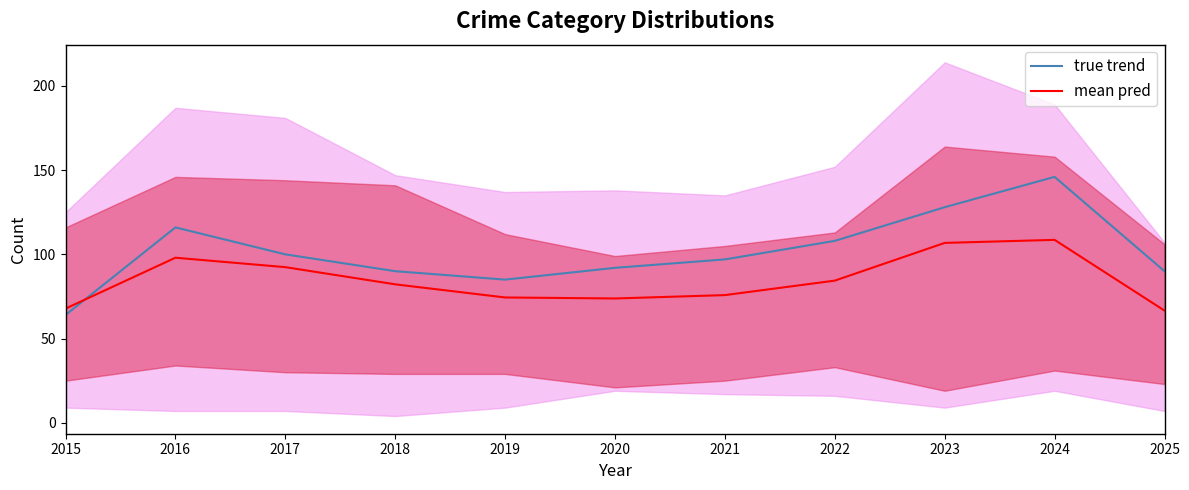

How many values in the mean pred series exceed 82?

6